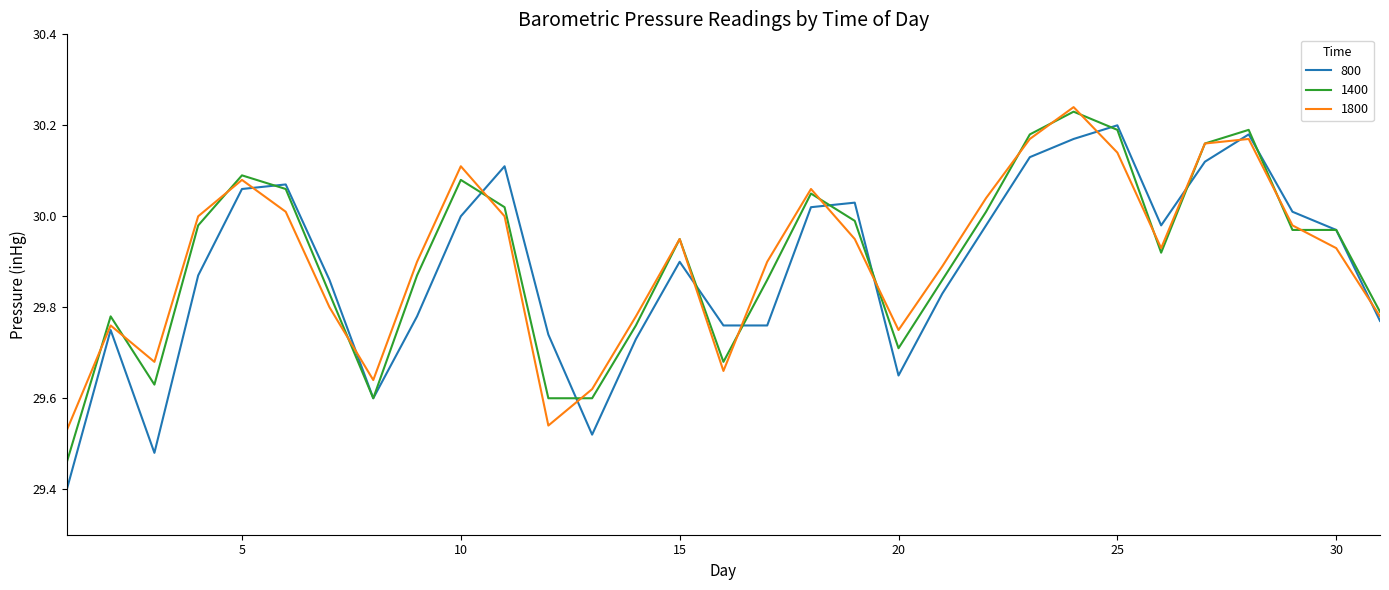

How many times do 800 and 1800 cross each other?

12